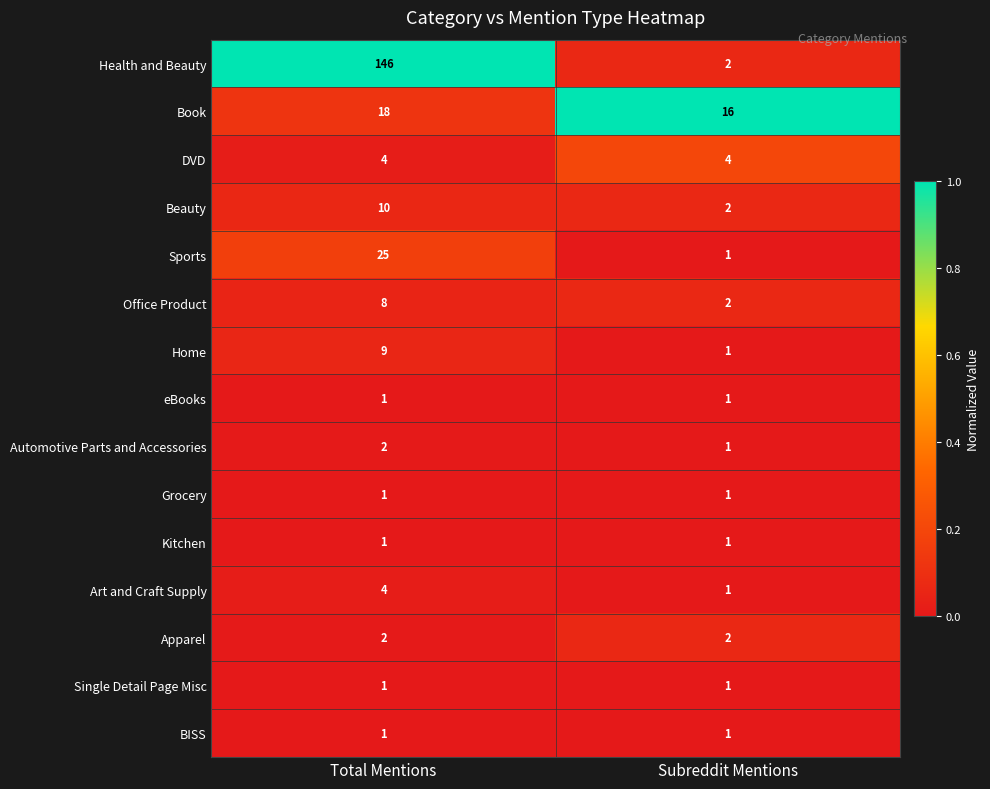

The value of Kitchen at Subreddit Mentions is 0. True or false?

False